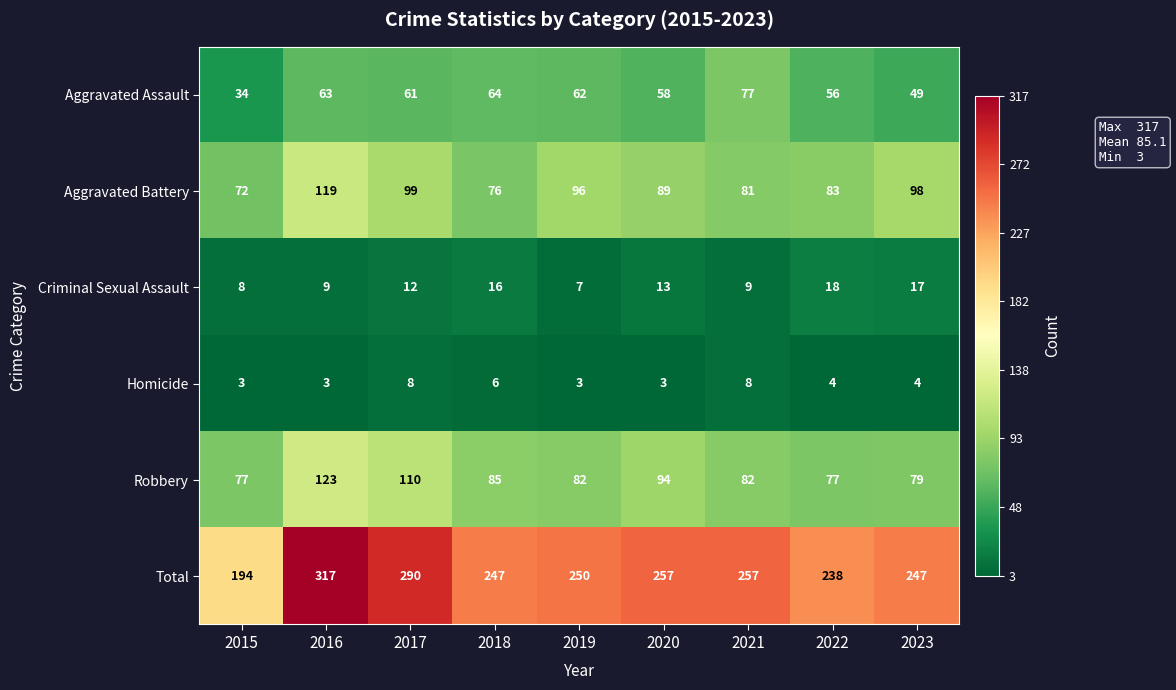

True or false: Homicide has a value of 3 at 2015.

True